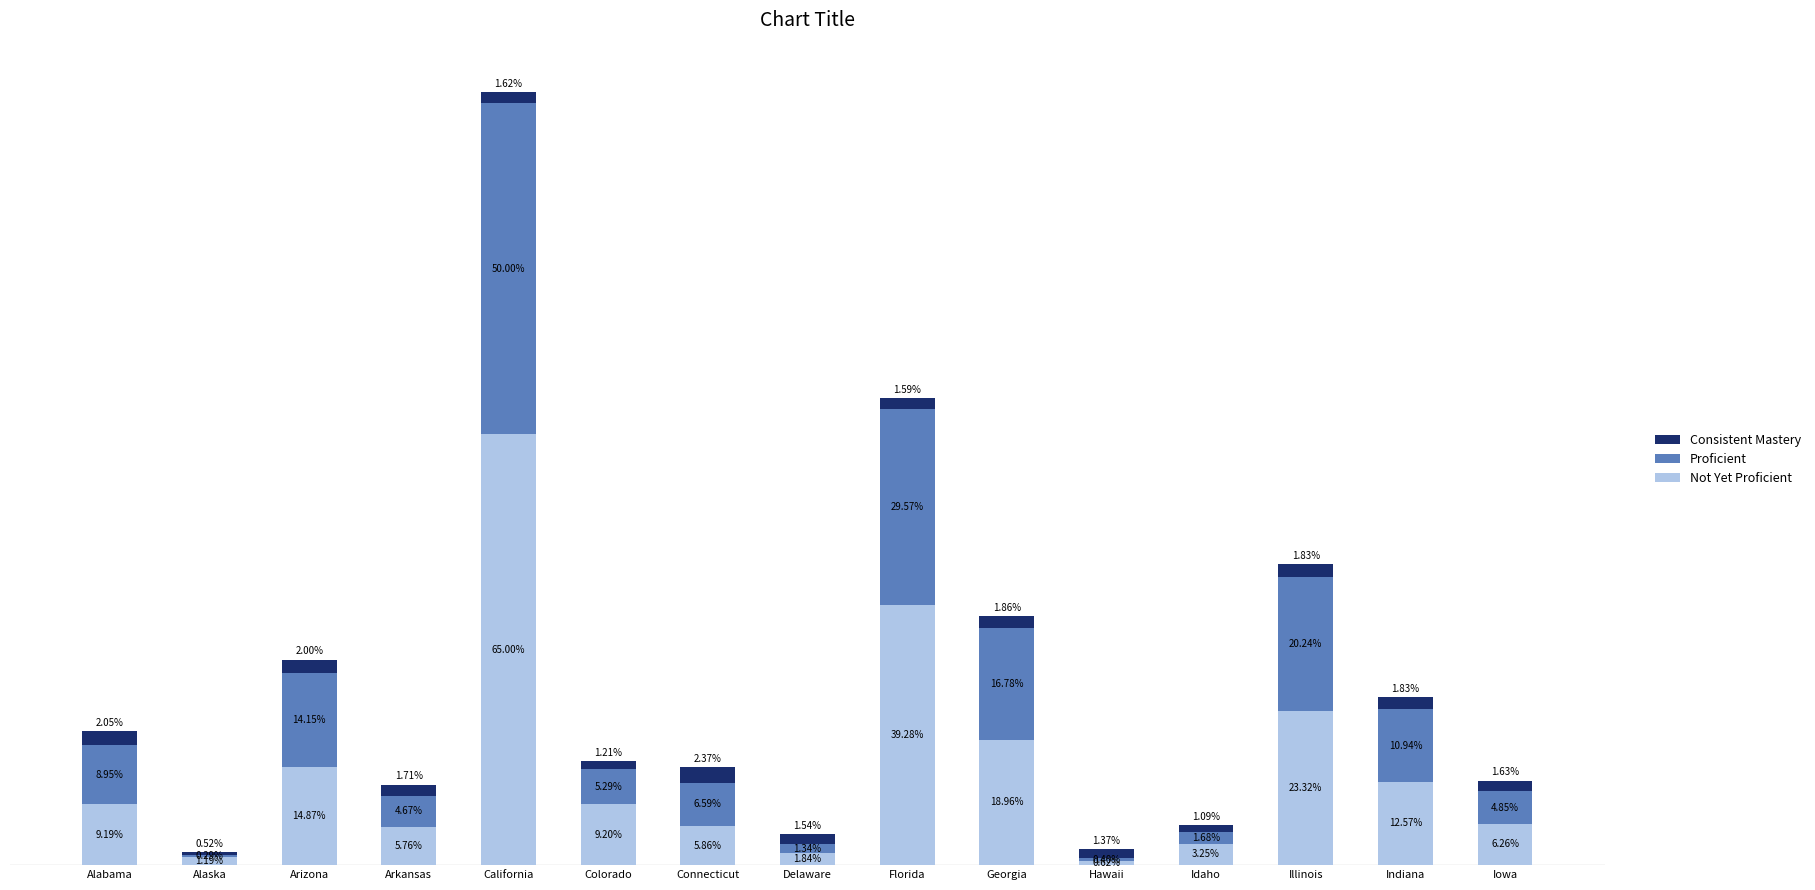

At which category is the sum across all series the highest?

California